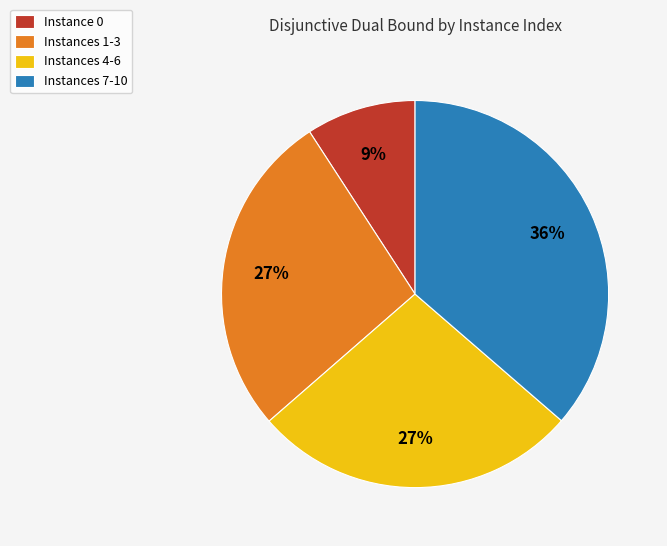

What is the ratio of the value at Instances 1-3 to the value at Instance 0?

3.0